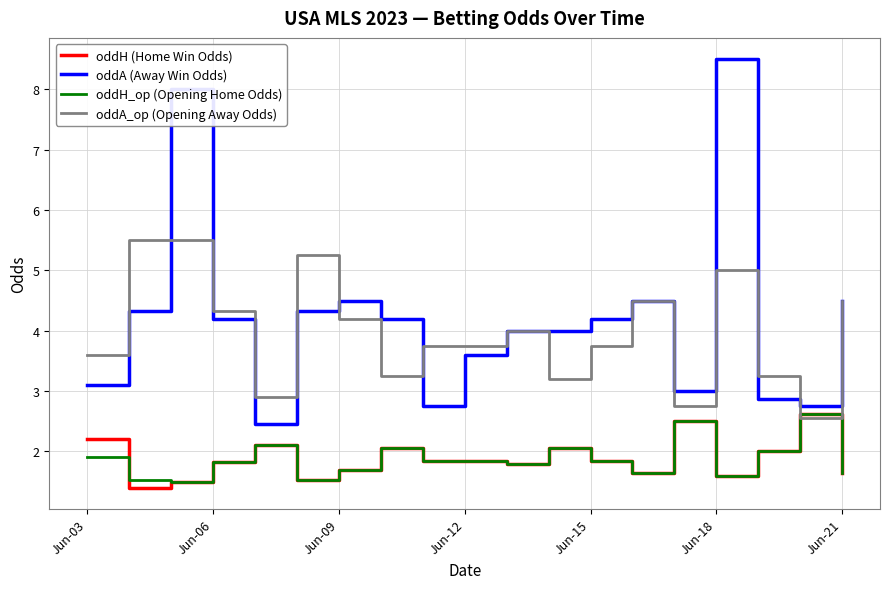

What is the smallest value displayed?

1.4